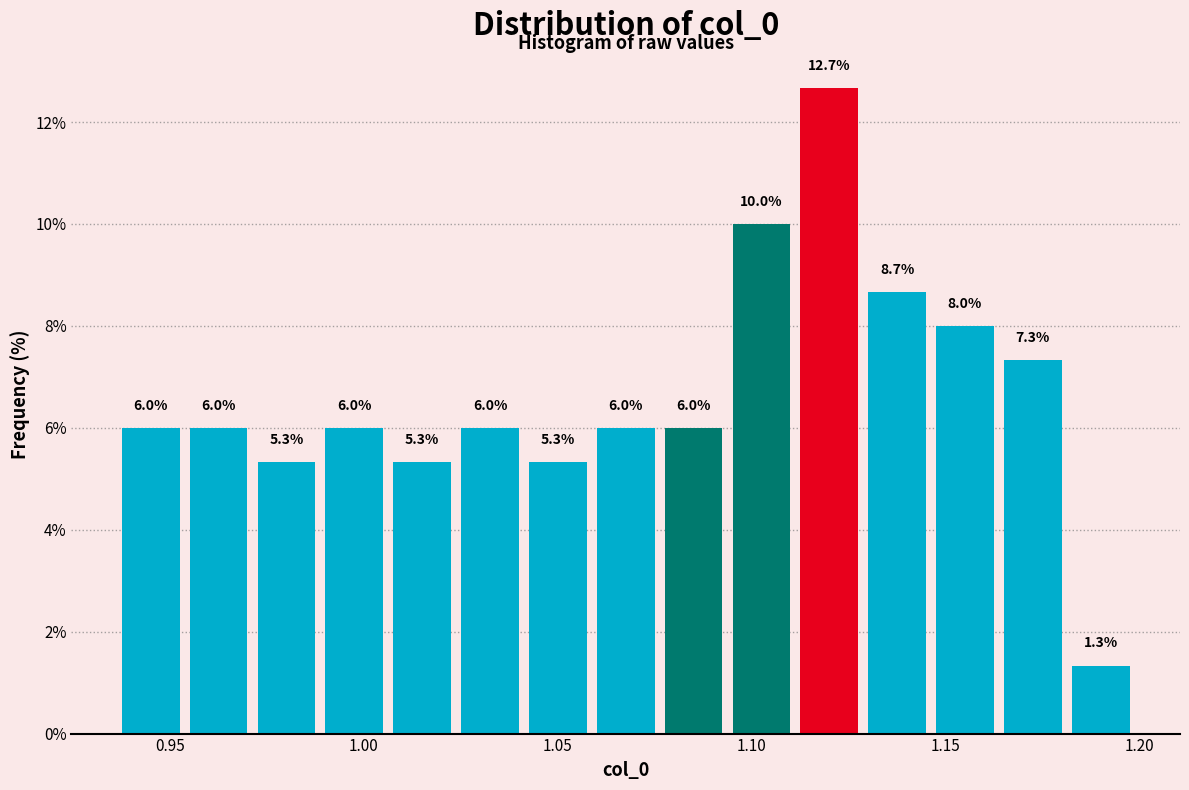

Read against the x-axis, roughly where is the centre of the tallest bar?

1.120